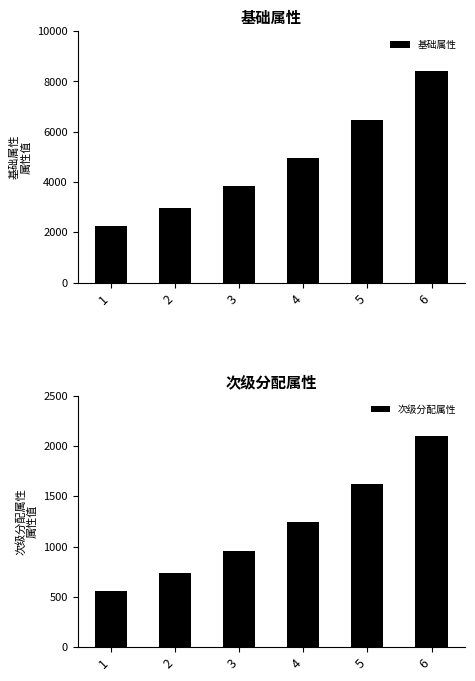

What is the average value of the 基础属性 series?

4813